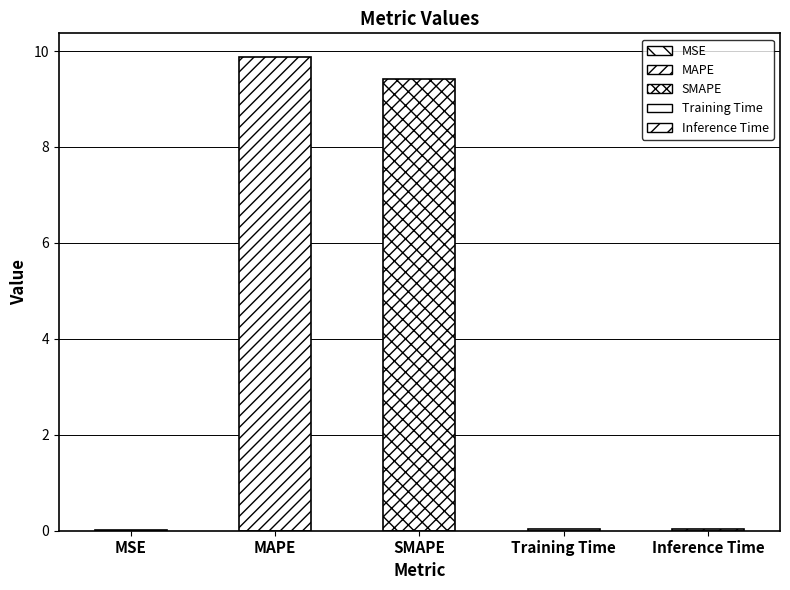

What is the label of the 5th bar from the right?

MSE